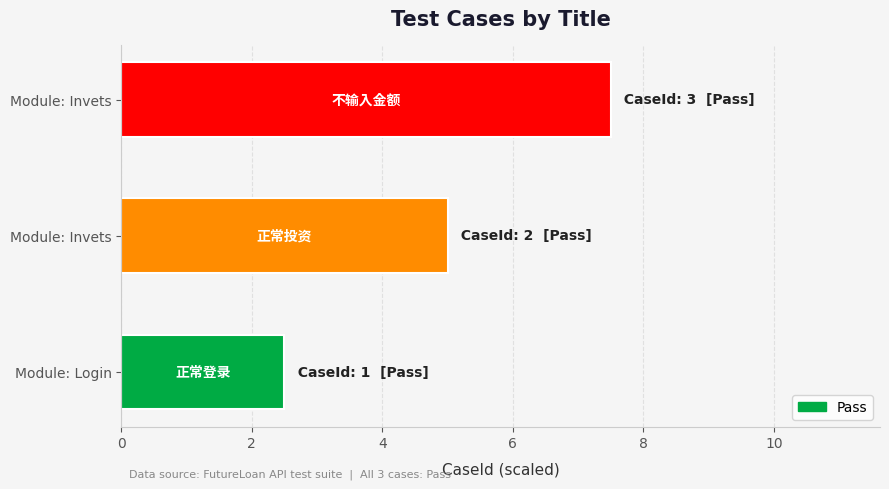

How many distinct data groups are displayed?

1